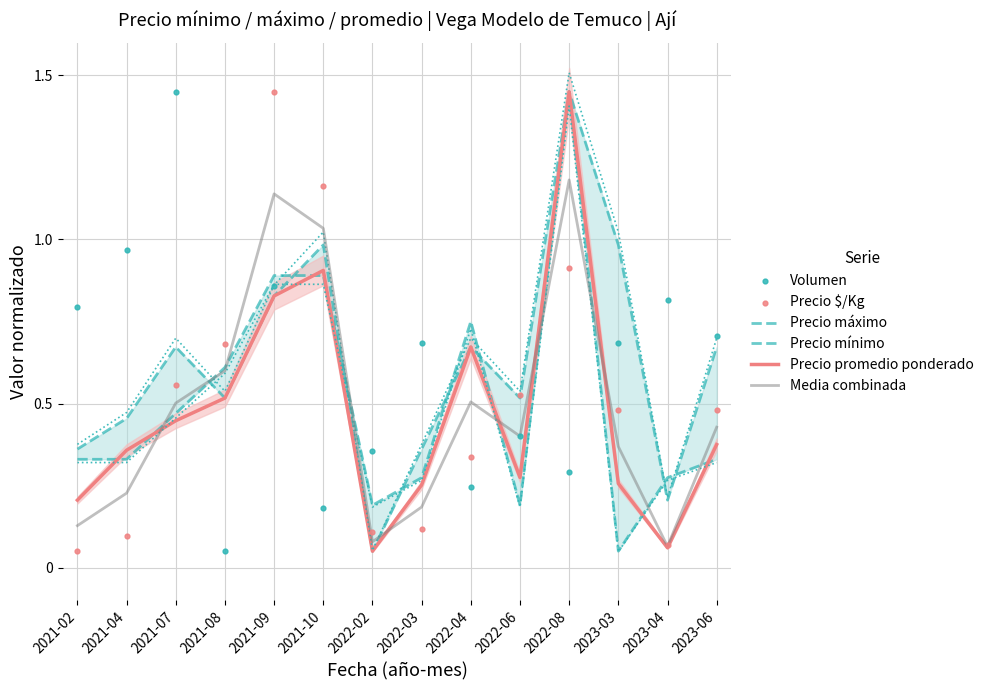

Which series has the widest spread of Y values?

Precio máximo